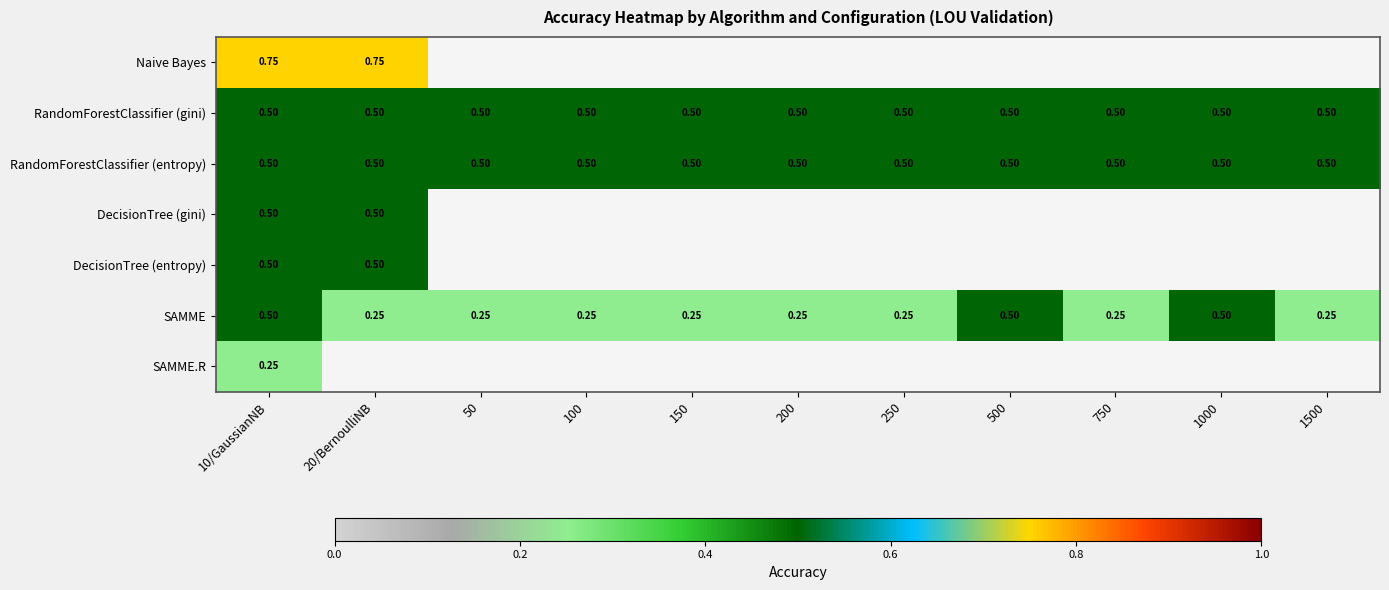

The Naive Bayes series shows 0.2 at 10/GaussianNB. True or false?

False